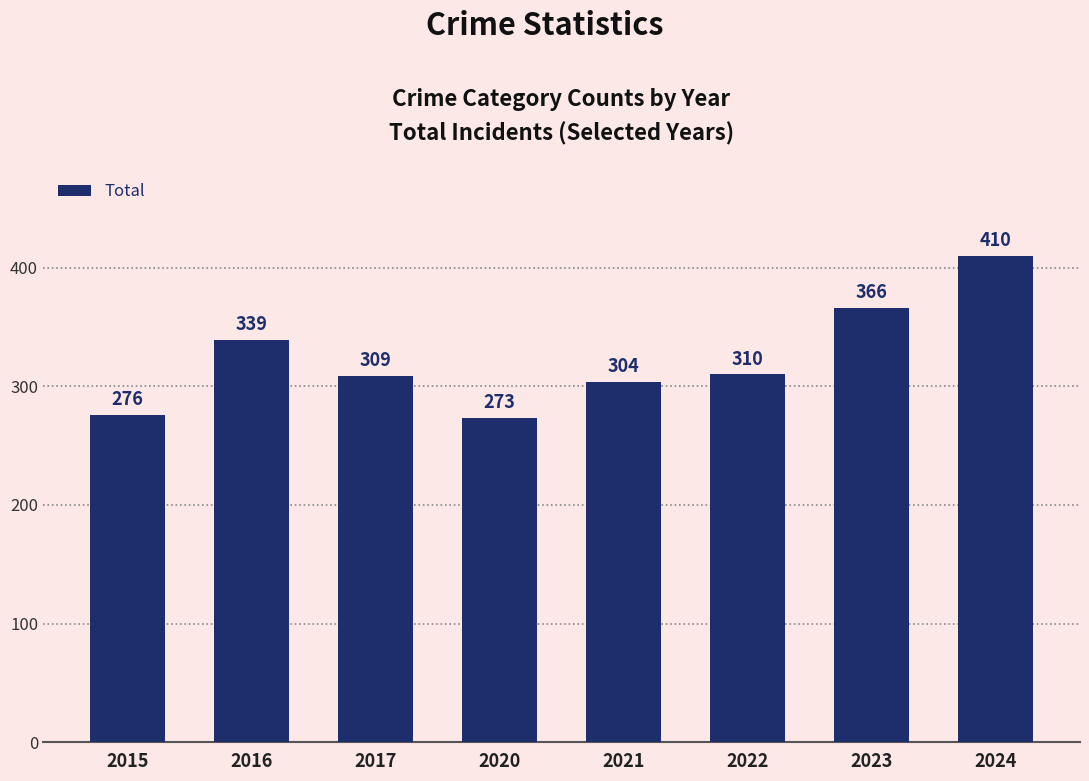

Which has a higher value, 2022 or 2015?

2022